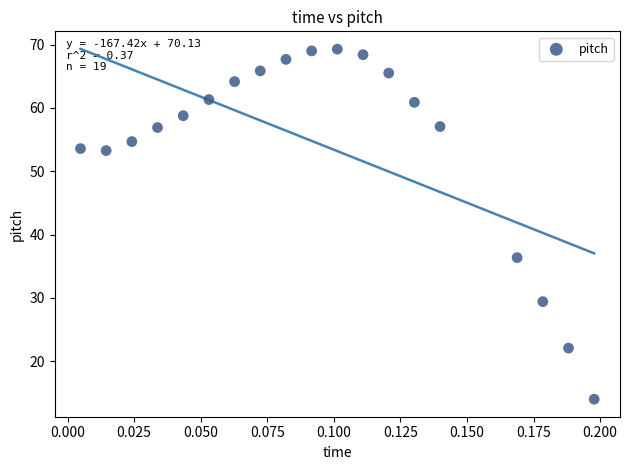

What Y value in the scatter plot is closest to 41?

36.4